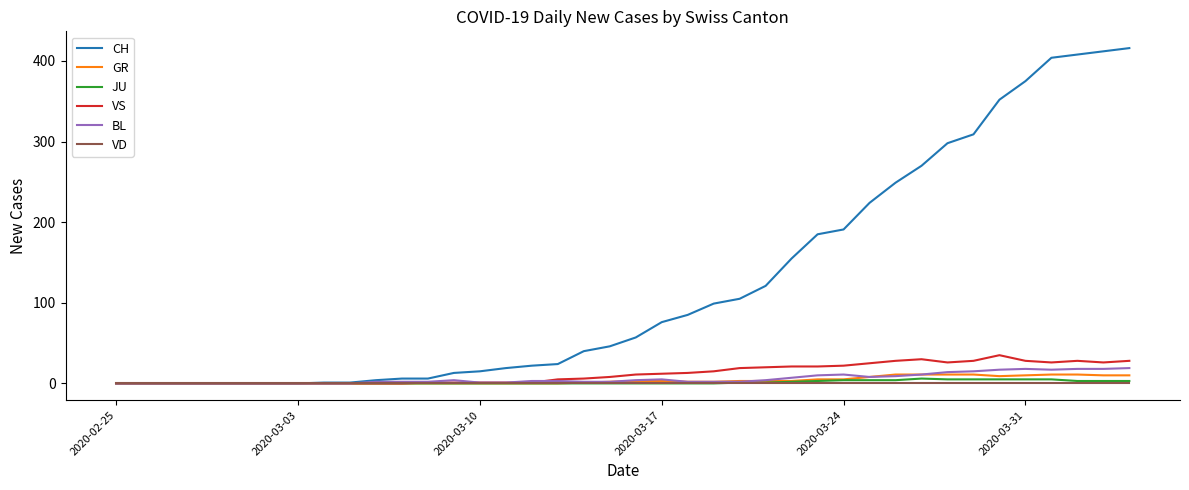

How many lines are shown in the chart?

6